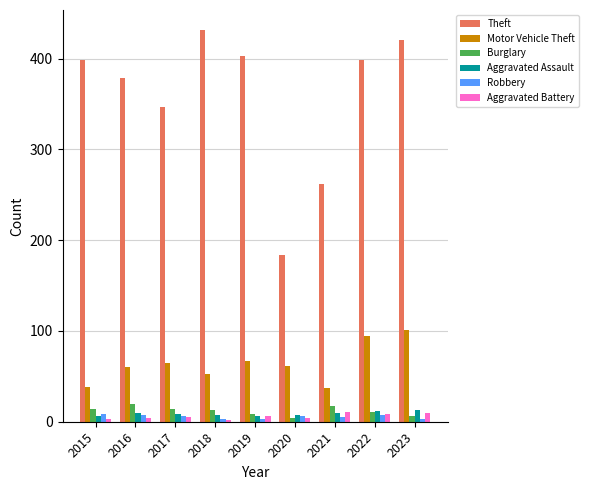

What is the minimum value for Theft?

184